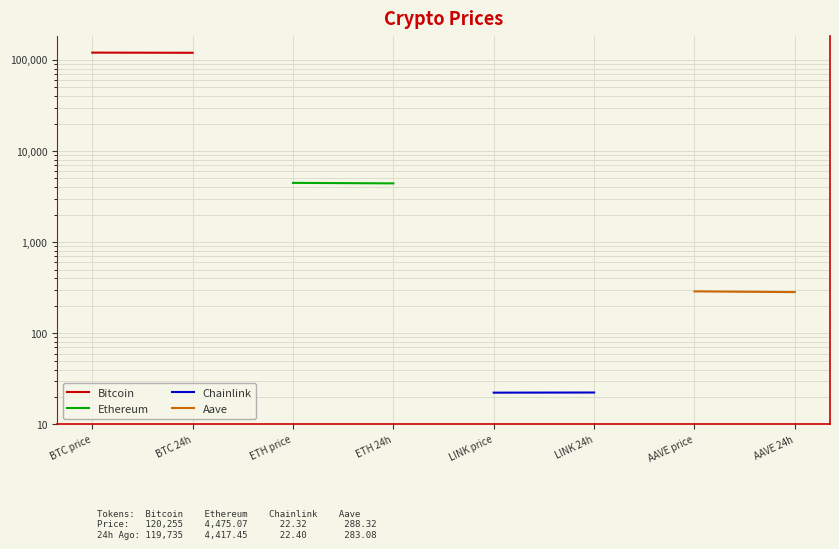

What is the difference between the maximum and minimum values in the Ethereum series?

57.6